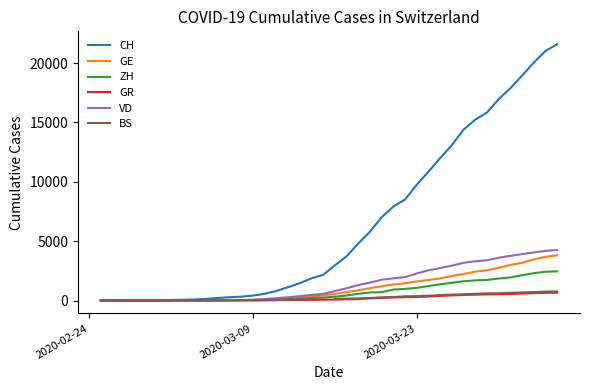

What is the maximum value for VD?

4257